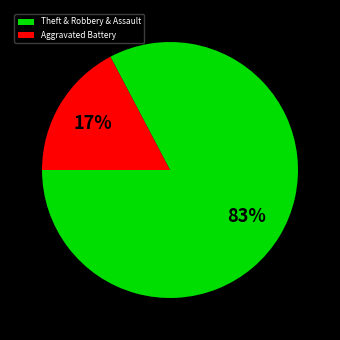

Is there a majority slice in this chart?

Yes